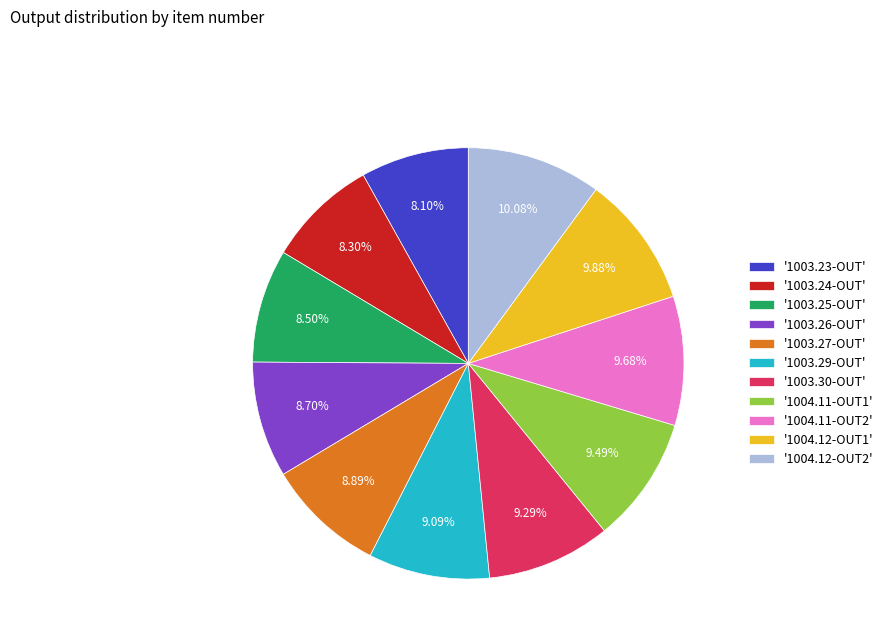

Combined, do '1003.23-OUT' and '1003.25-OUT' account for over 50%?

No